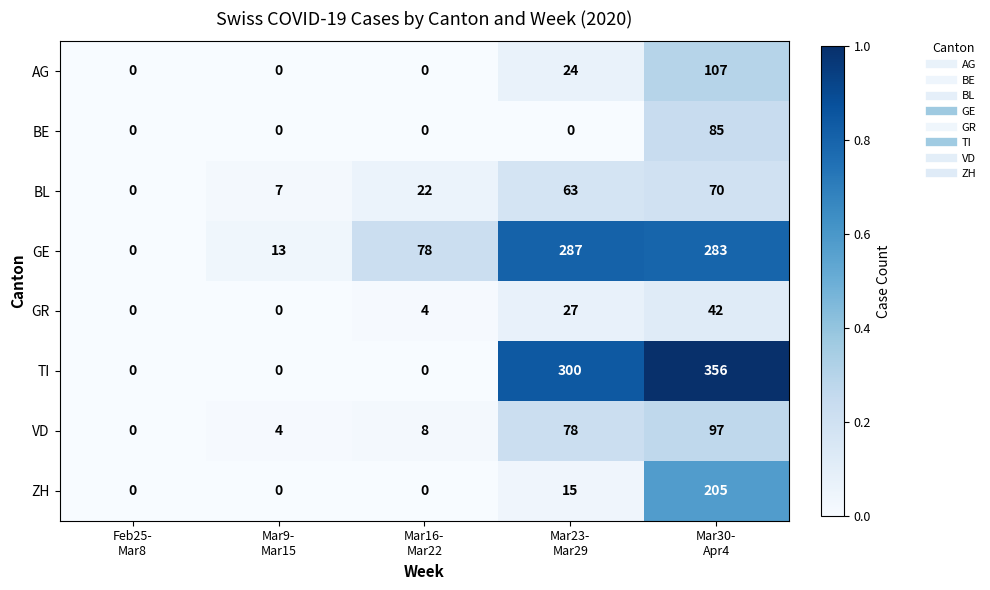

At how many categories does at least one series exceed 69?

3